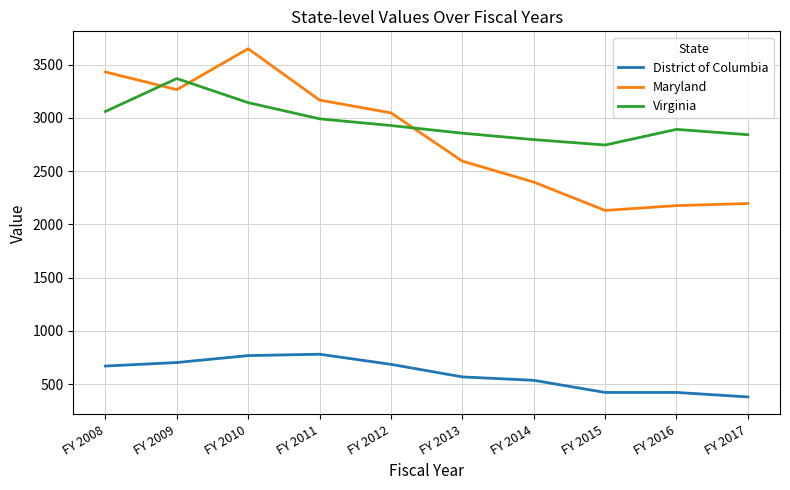

The Virginia series shows 4587.2 at FY 2017. True or false?

False